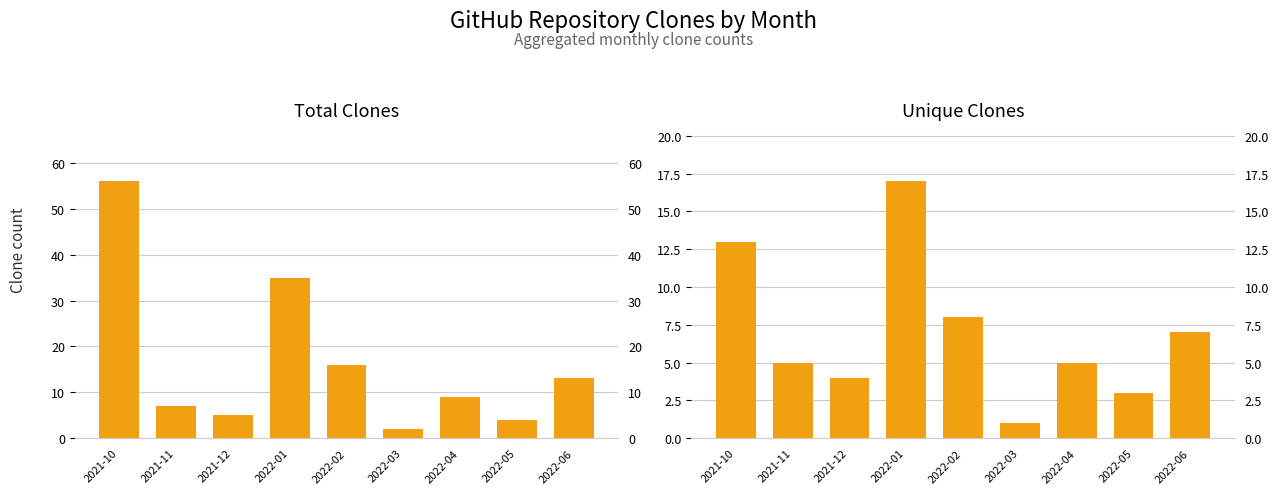

The Unique Clones series shows 3 at 2022-05. True or false?

True